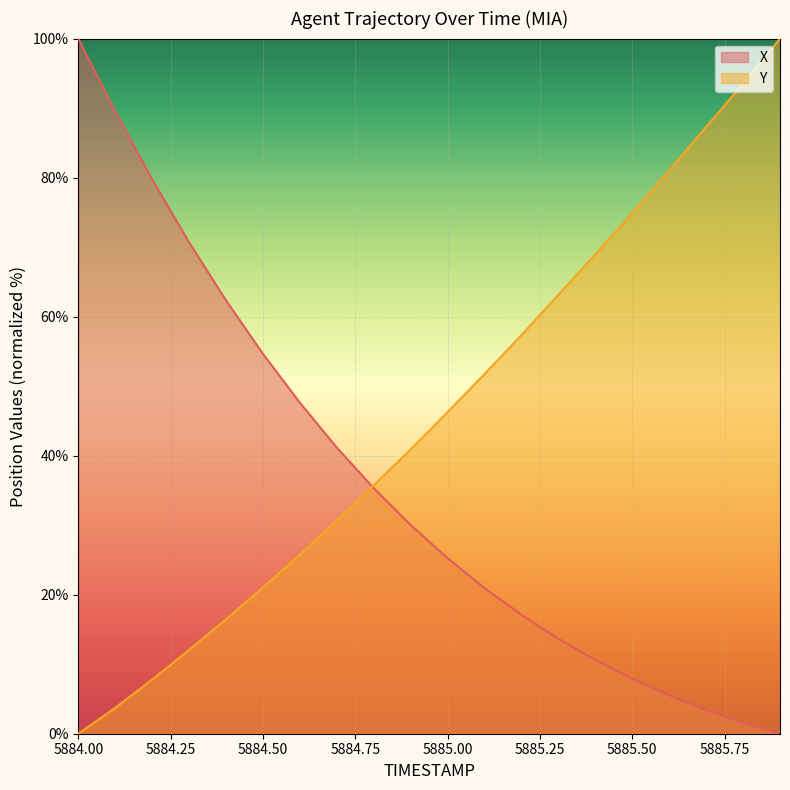

List the labels in order of X value, smallest first.

5885.9, 5885.8, 5885.7, 5885.6, 5885.5, 5885.4, 5885.3, 5885.2, 5885.1, 5885.0, 5884.9, 5884.8, 5884.7, 5884.6, 5884.5, 5884.4, 5884.3, 5884.2, 5884.1, 5884.0